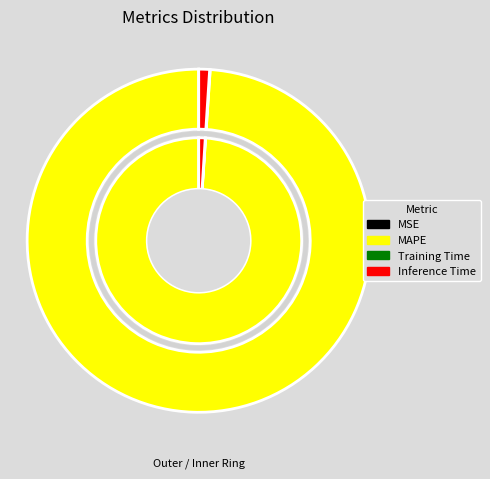

Which category has the smallest portion of the pie?

MSE